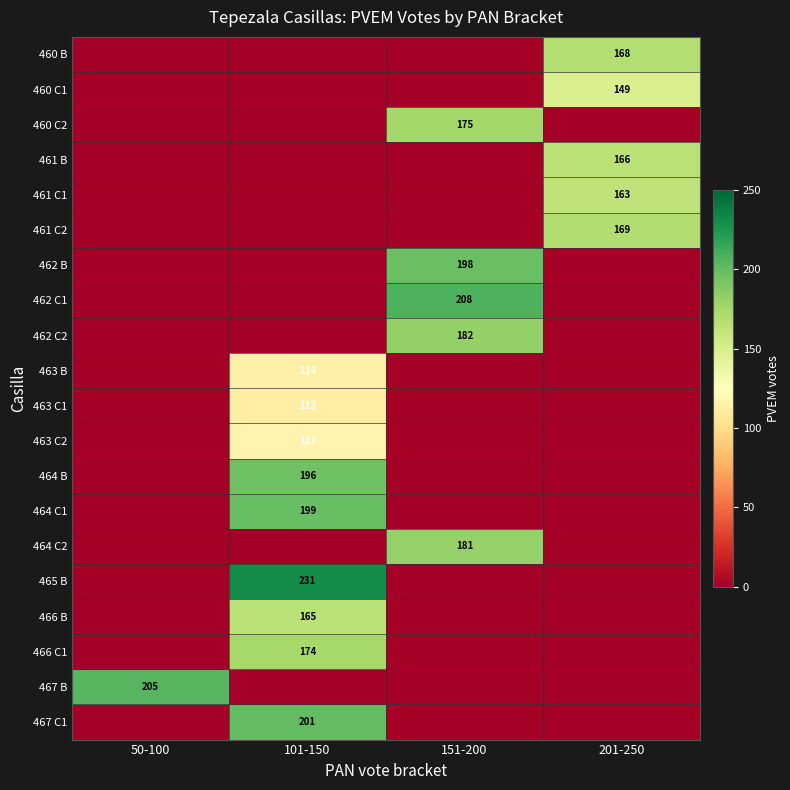

Is the value of 461 C1 at 201-250 greater than the value of 460 B at 201-250?

No